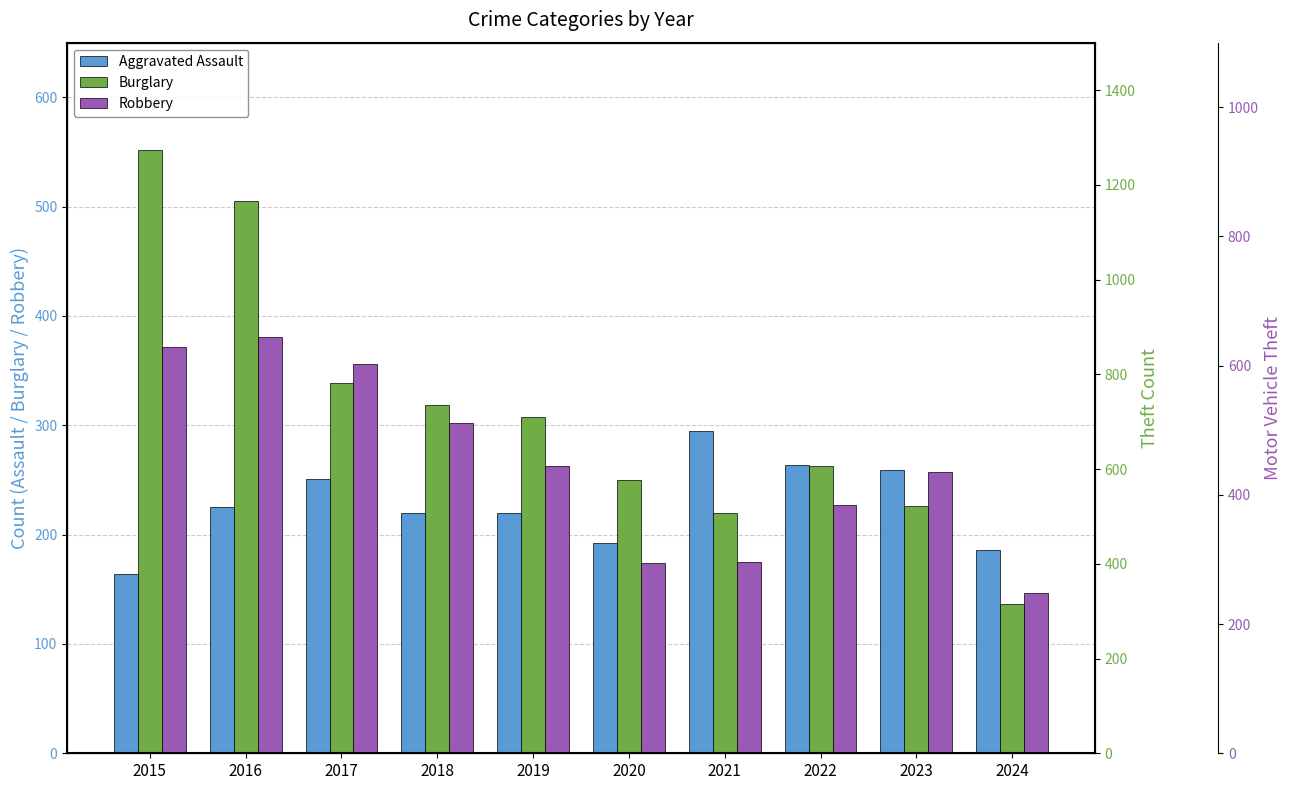

What is the value of the Robbery bar at the 2nd from the left?

381